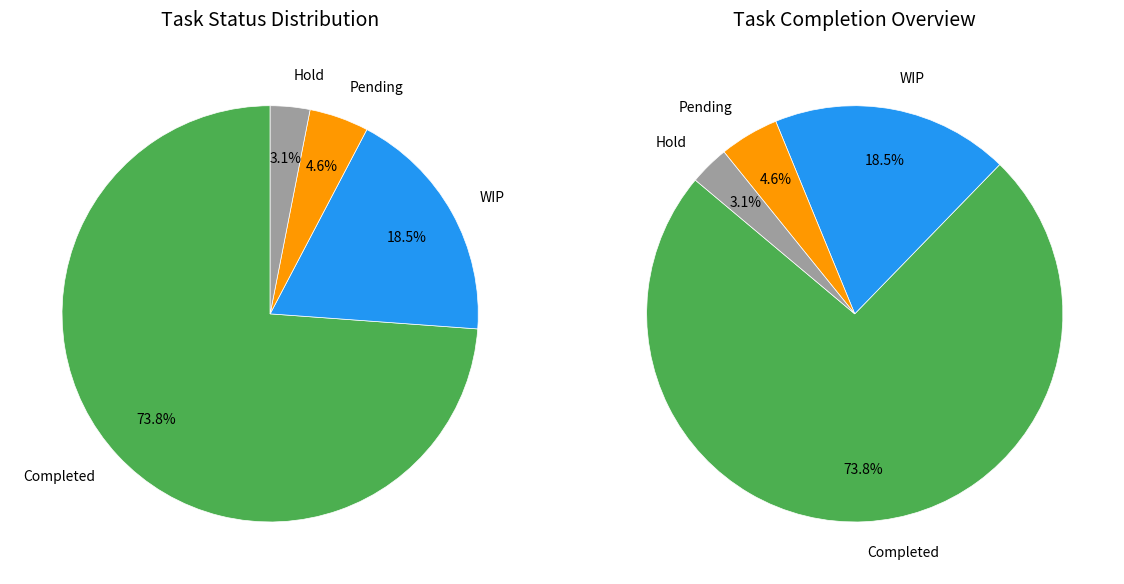

Combined, what portion of the pie is Pending and WIP?

23.1%